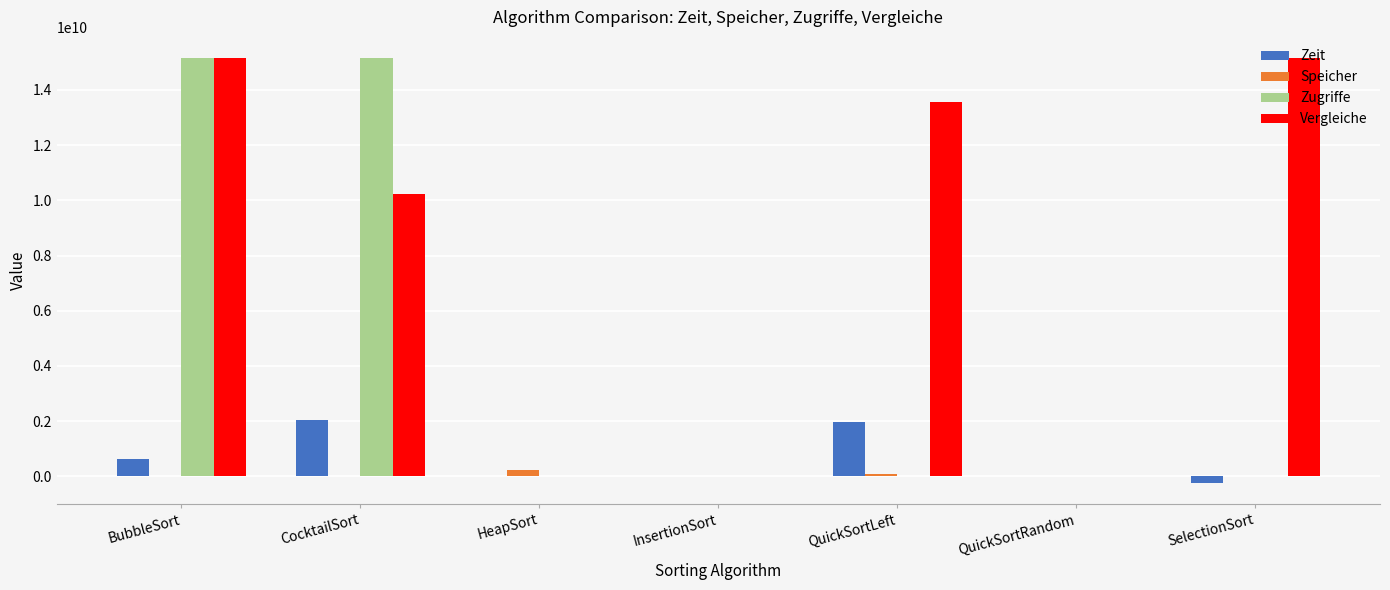

The value of Zeit at BubbleSort is 647158508. True or false?

True